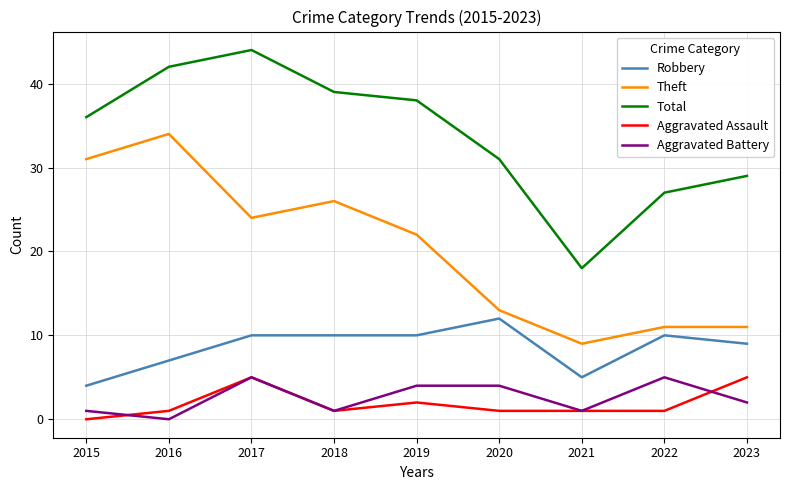

Does the chart have visible grid lines?

Yes